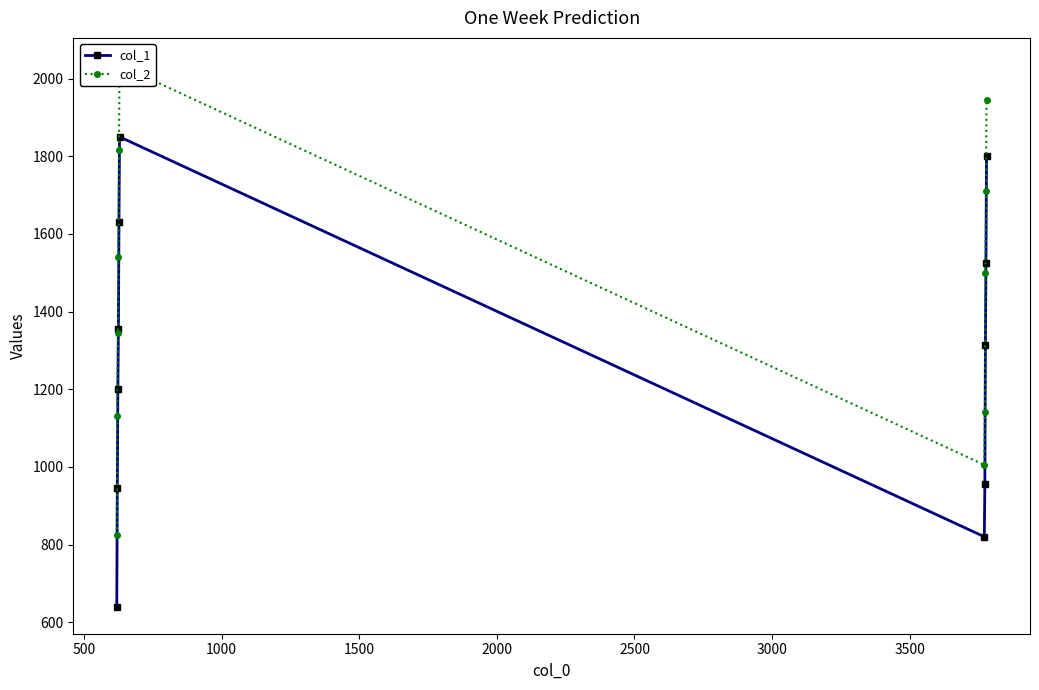

Reading right to left, extract all data points from this chart.

col_1: 1800	1525	1315	955	820	1850	1630	1355	1200	945	640
col_2: 1945	1710	1500	1140	1005	2035	1815	1540	1345	1130	825